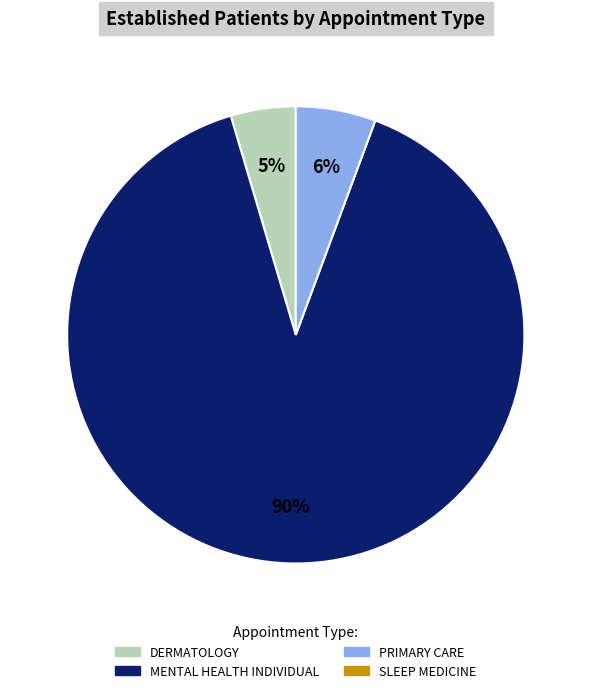

To the nearest percent, what is the average slice percentage?

33%